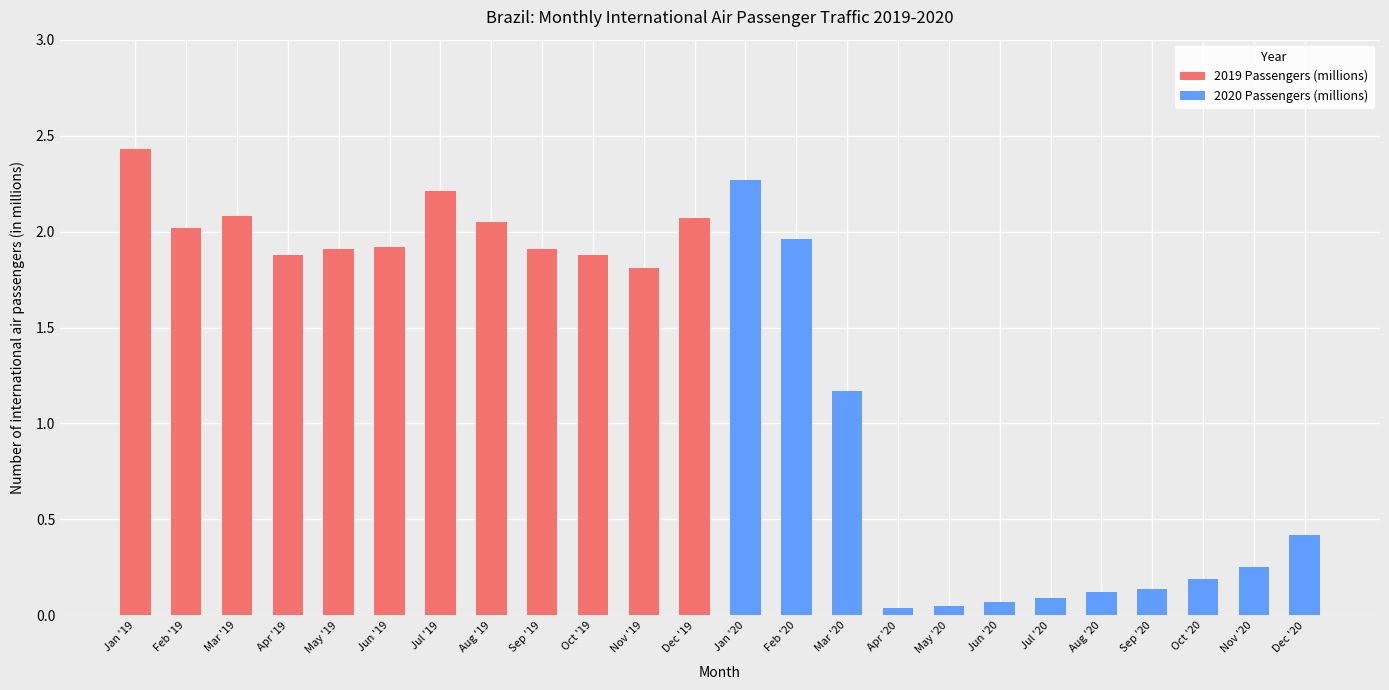

Count the number of categories in the chart.

24